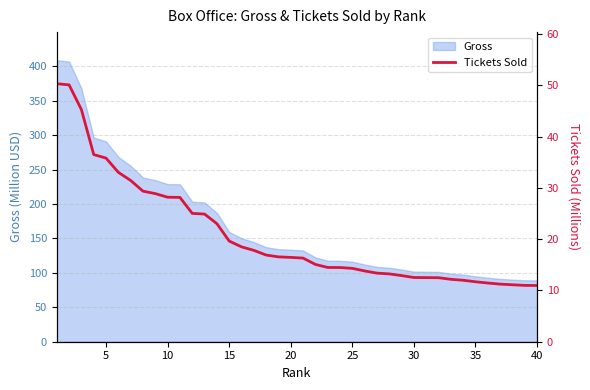

What is the maximum value for Gross?

409.0